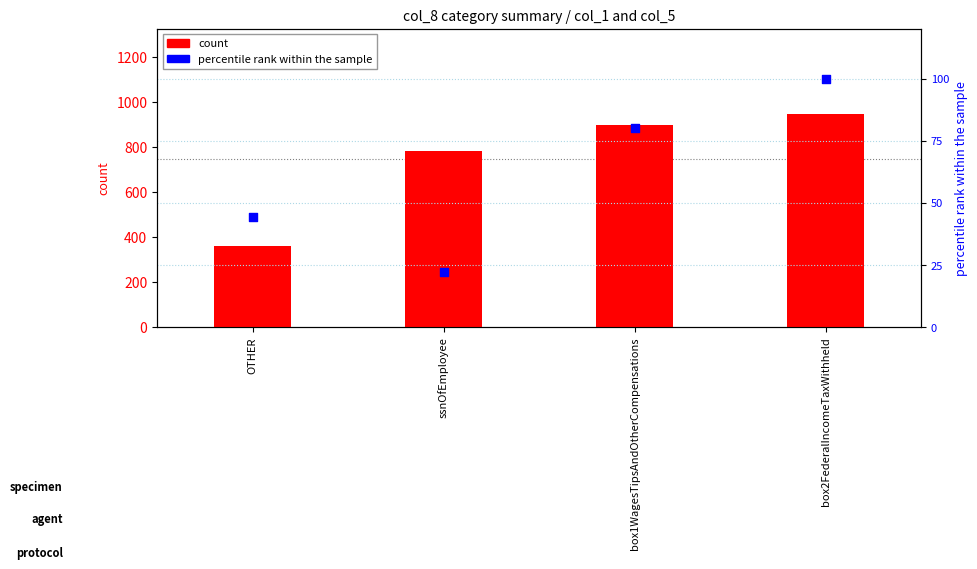

What are all the series names shown in the legend?

count, percentile rank within the sample